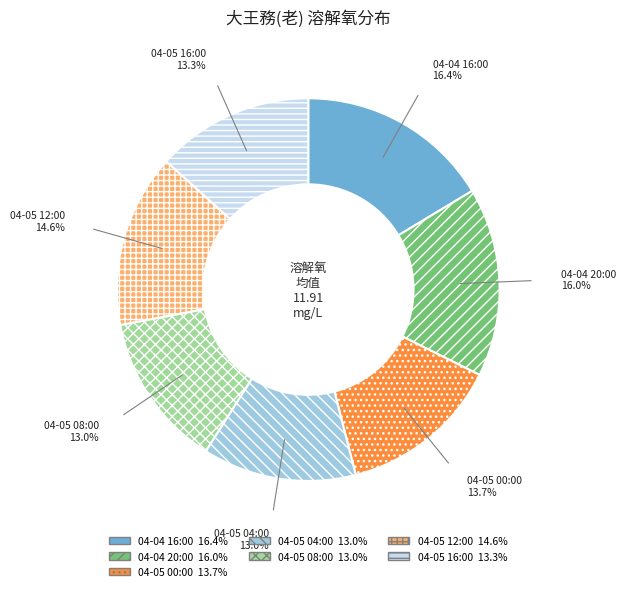

To the nearest percent, what portion does 04-05 00:00 represent?

14%